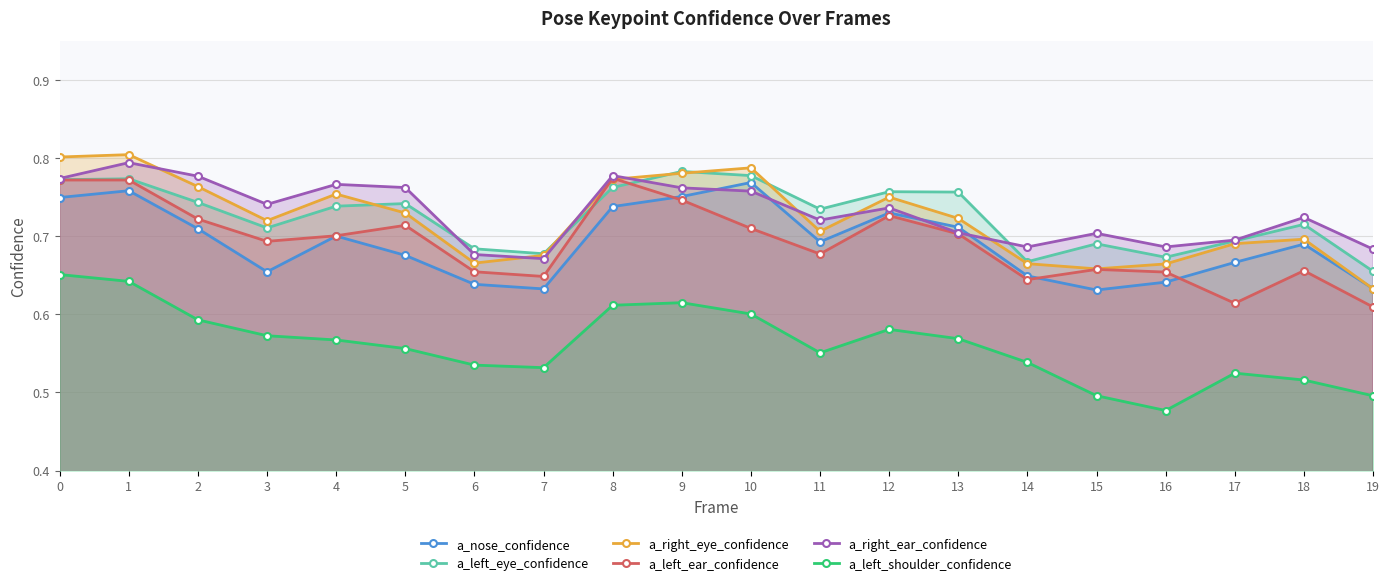

Which category has the highest value in the a_right_ear_confidence series?

1